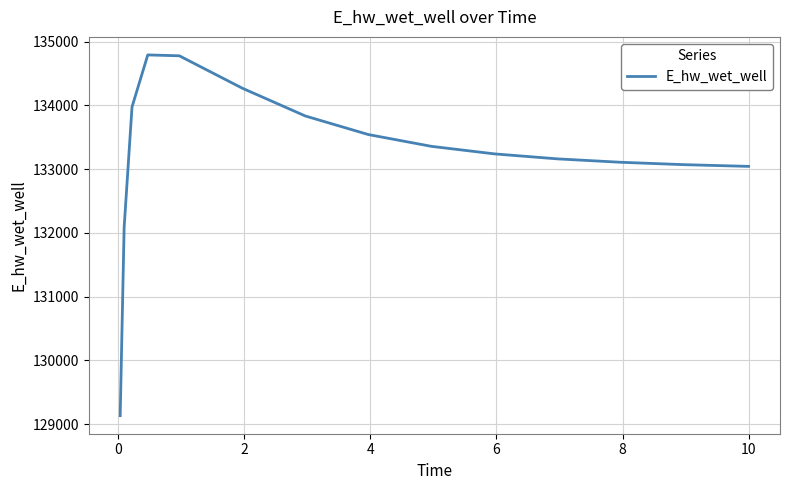

What is the maximum value shown in the chart?

134791.6